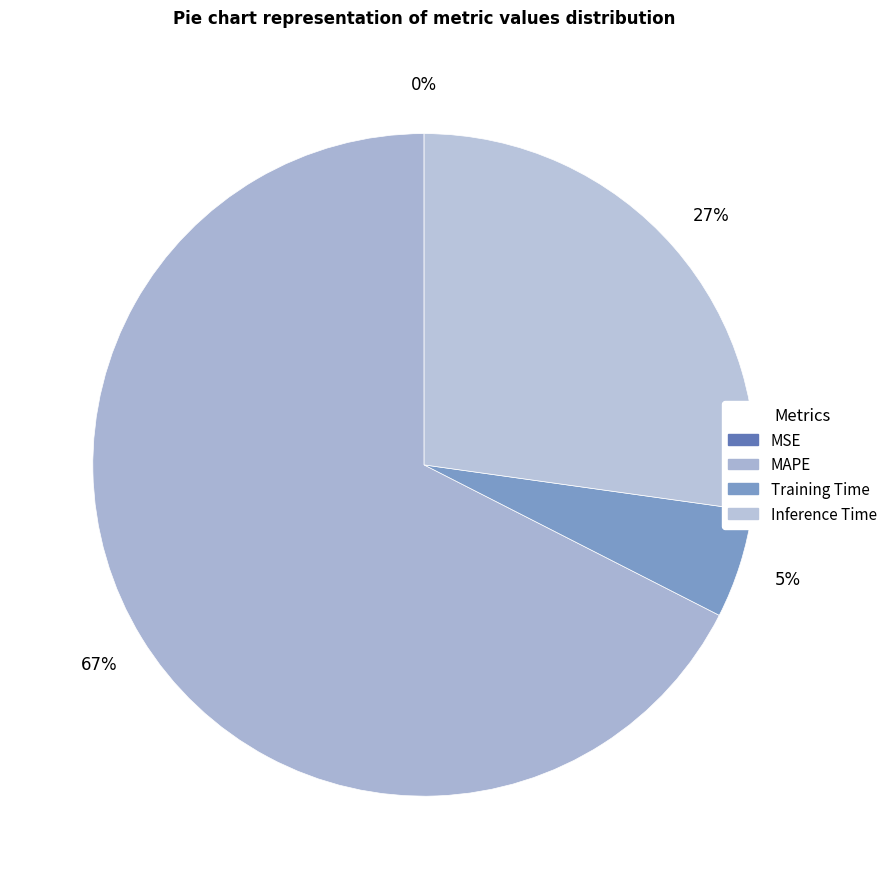

Which category accounts for the majority?

MAPE